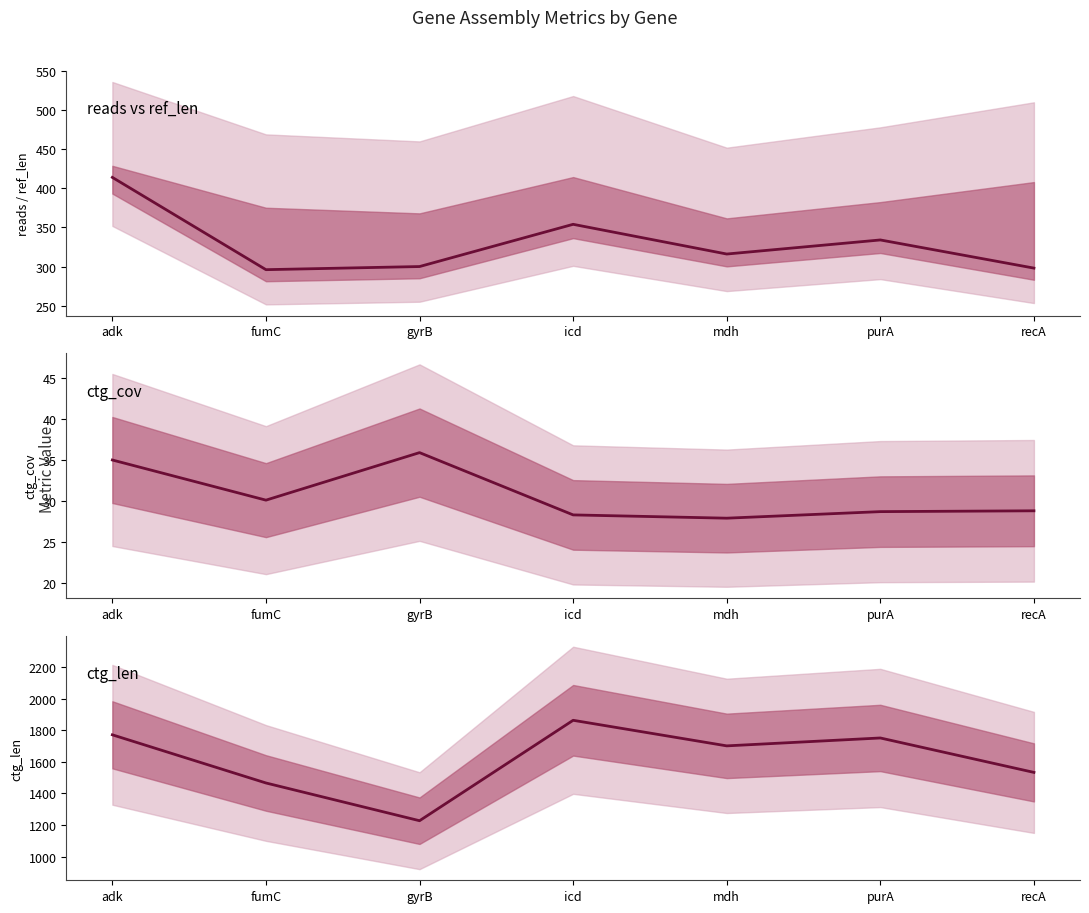

Where does the ctg_cov series first go above 28?

adk